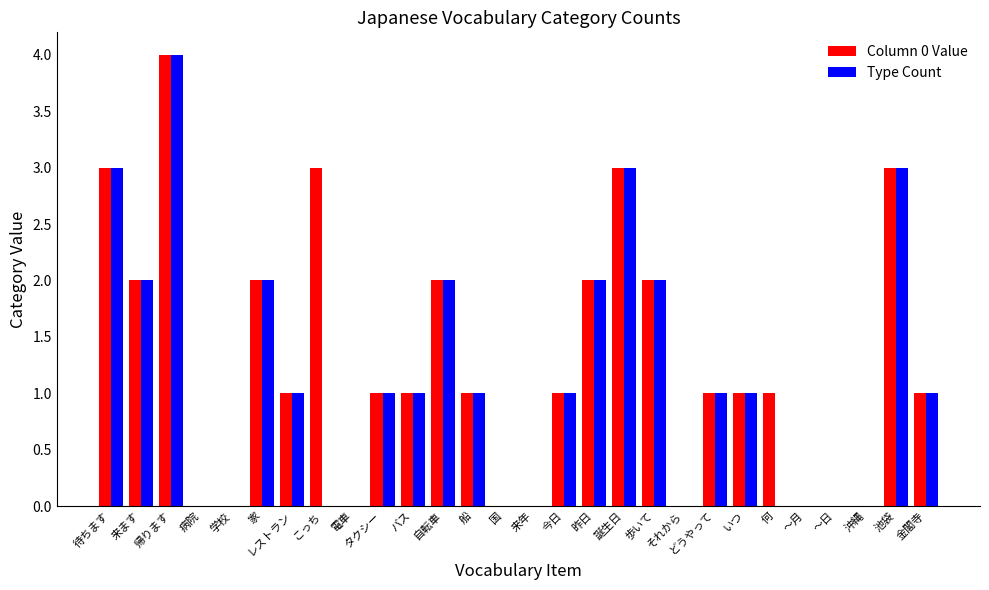

Reading right to left, list all the values displayed in this chart.

Column 0 Value: 金閣寺=1	池袋=3	沖縄=0	～日=0	～月=0	何=1	いつ=1	どうやって=1	それから=0	歩いて=2	誕生日=3	昨日=2	今日=1	来年=0	国=0	船=1	自転車=2	バス=1	タクシー=1	電車=0	こっち=3	レストラン=1	家=2	学校=0	病院=0	帰ります=4	来ます=2	待ちます=3
Type Count: 金閣寺=1	池袋=3	沖縄=0	～日=0	～月=0	何=0	いつ=1	どうやって=1	それから=0	歩いて=2	誕生日=3	昨日=2	今日=1	来年=0	国=0	船=1	自転車=2	バス=1	タクシー=1	電車=0	こっち=0	レストラン=1	家=2	学校=0	病院=0	帰ります=4	来ます=2	待ちます=3